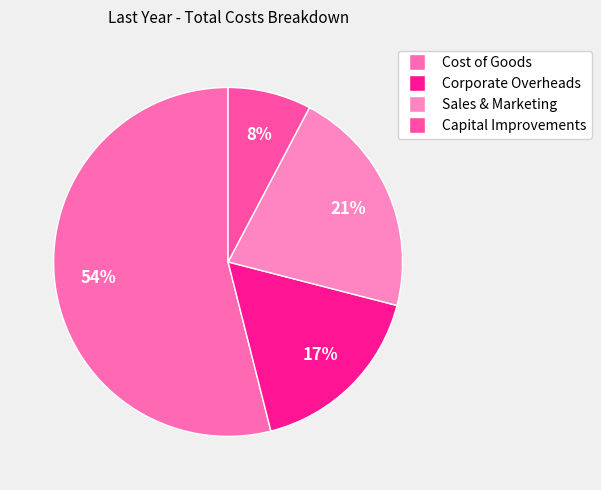

What percentage is the Corporate Overheads slice, to the nearest percent?

17%